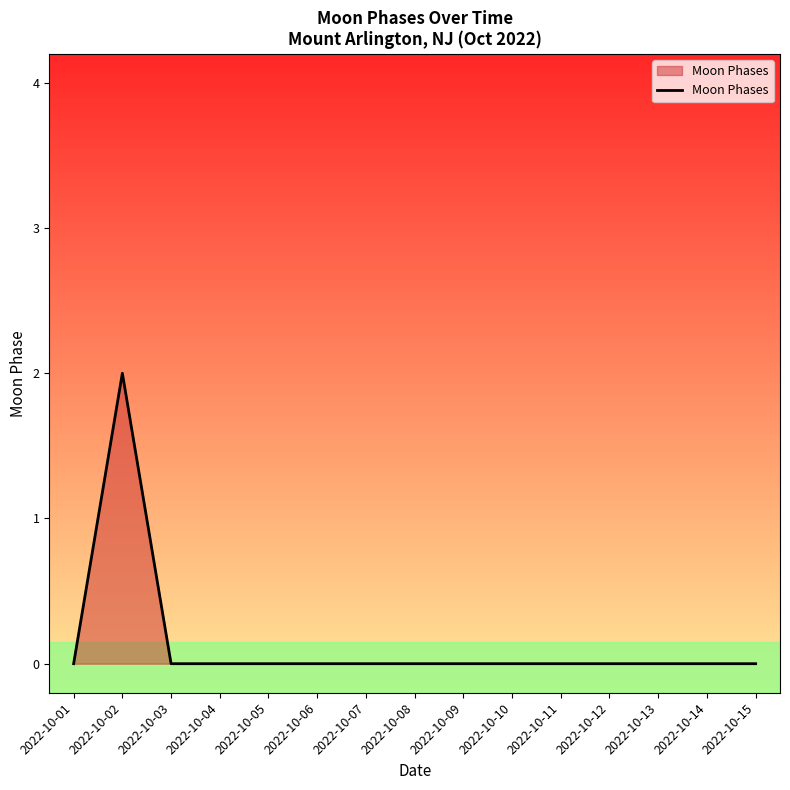

The value at 2022-10-09 is 1. True or false?

False